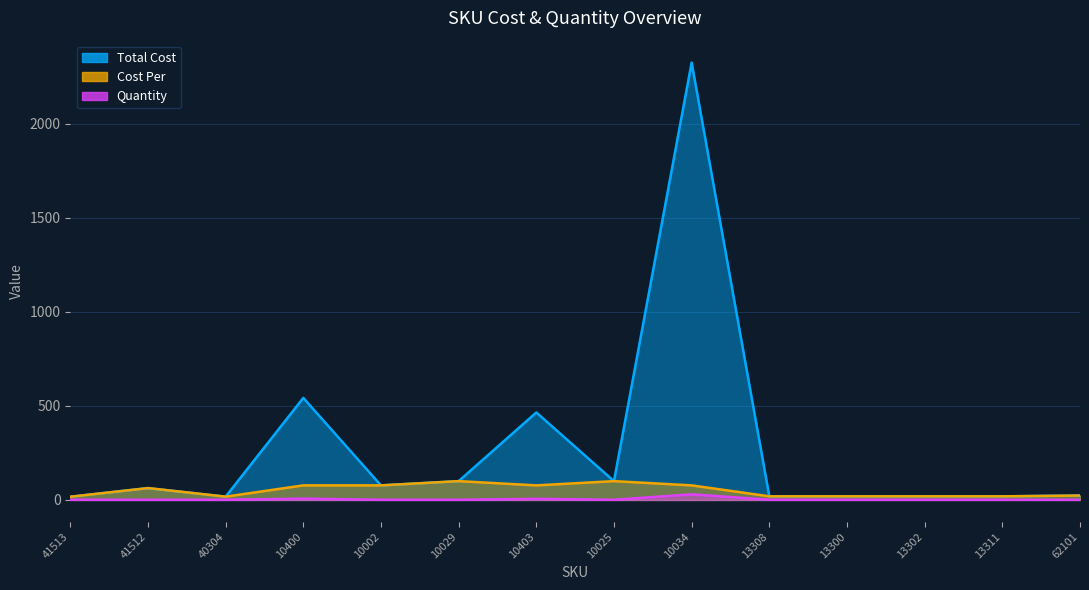

What is the value of the Cost Per point at the 1st from the left?

17.0